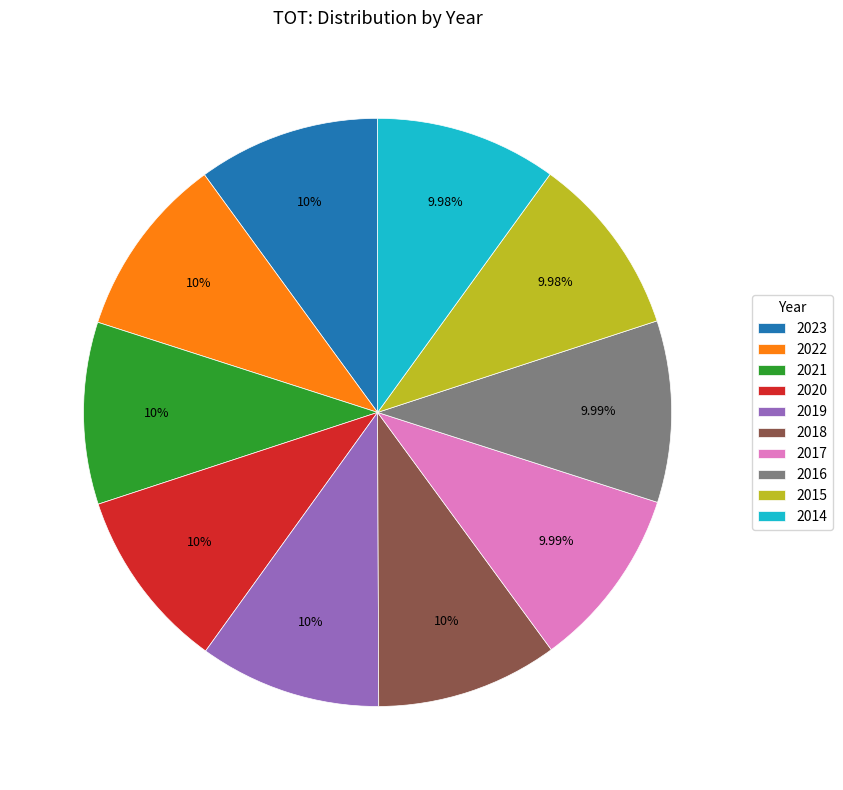

Does any single category account for the majority?

No